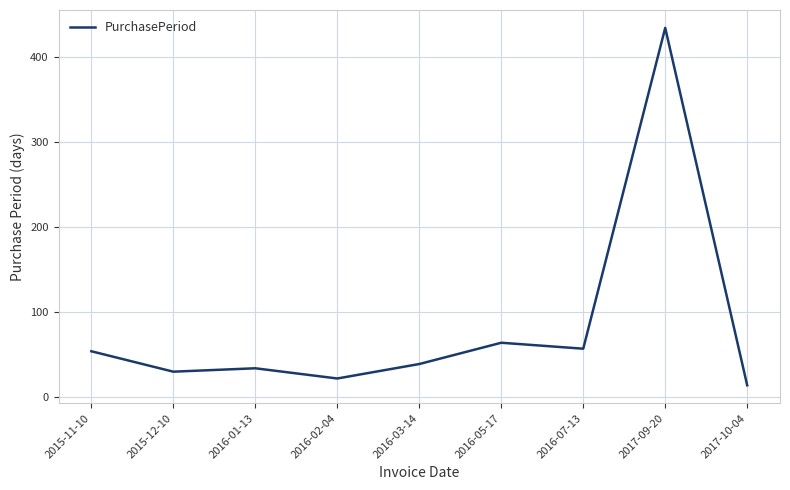

Reading left to right, extract all data points from this chart.

2015-11-10=54	2015-12-10=30	2016-01-13=34	2016-02-04=22	2016-03-14=39	2016-05-17=64	2016-07-13=57	2017-09-20=434	2017-10-04=14